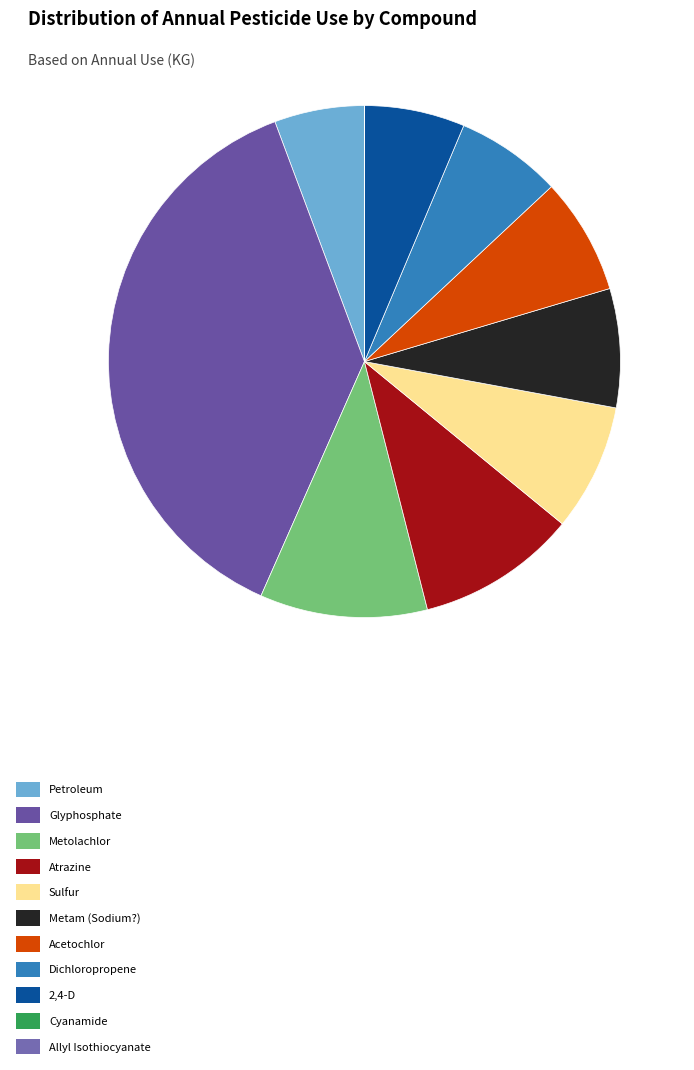

What percentage is the Petroleum slice, to the nearest percent?

6%